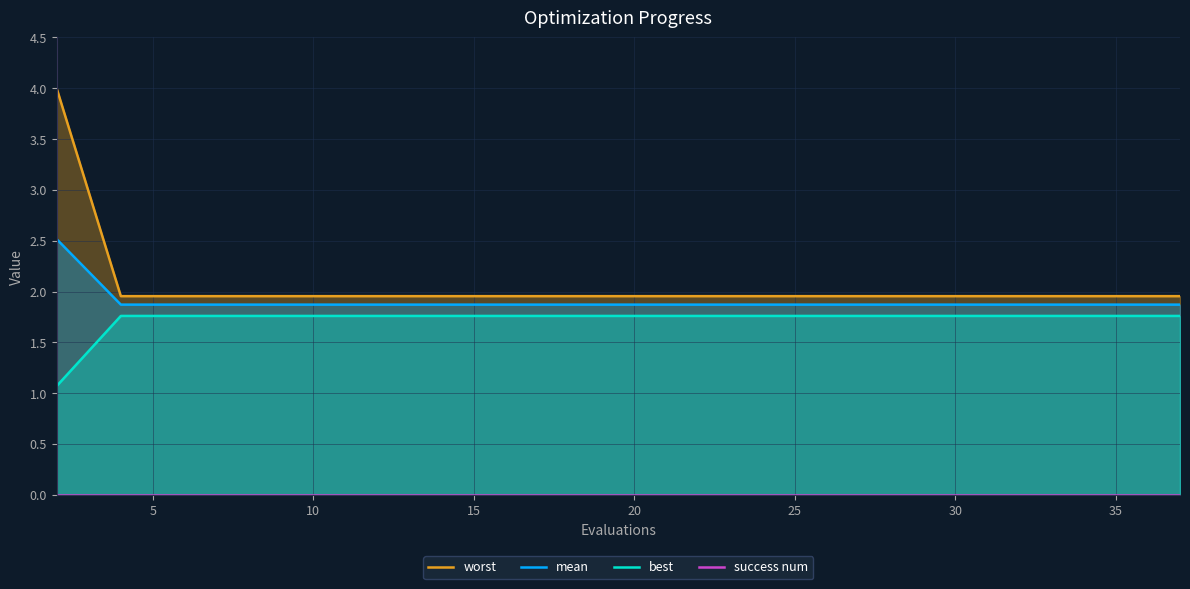

True or false: mean and best intersect in this chart.

False